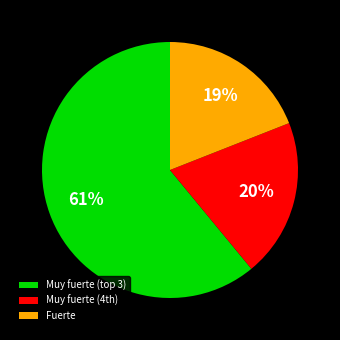

Is it true that Fuerte is 9% of the pie?

False